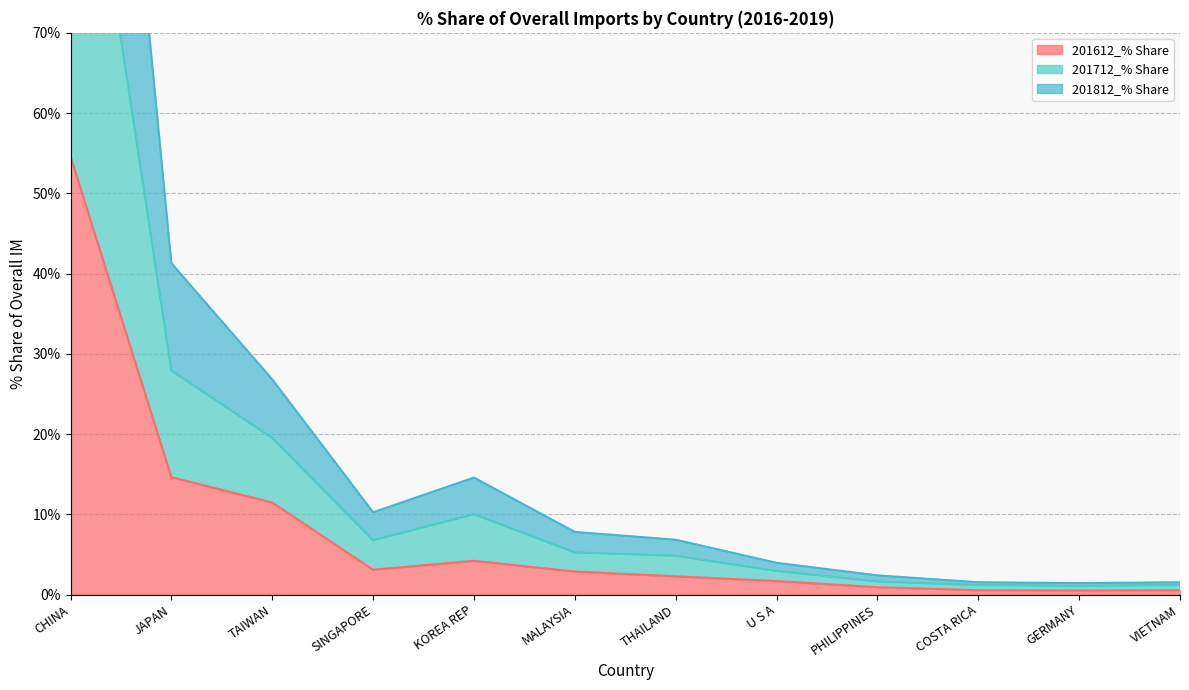

At which label is 201612_% Share closest to 27?

JAPAN